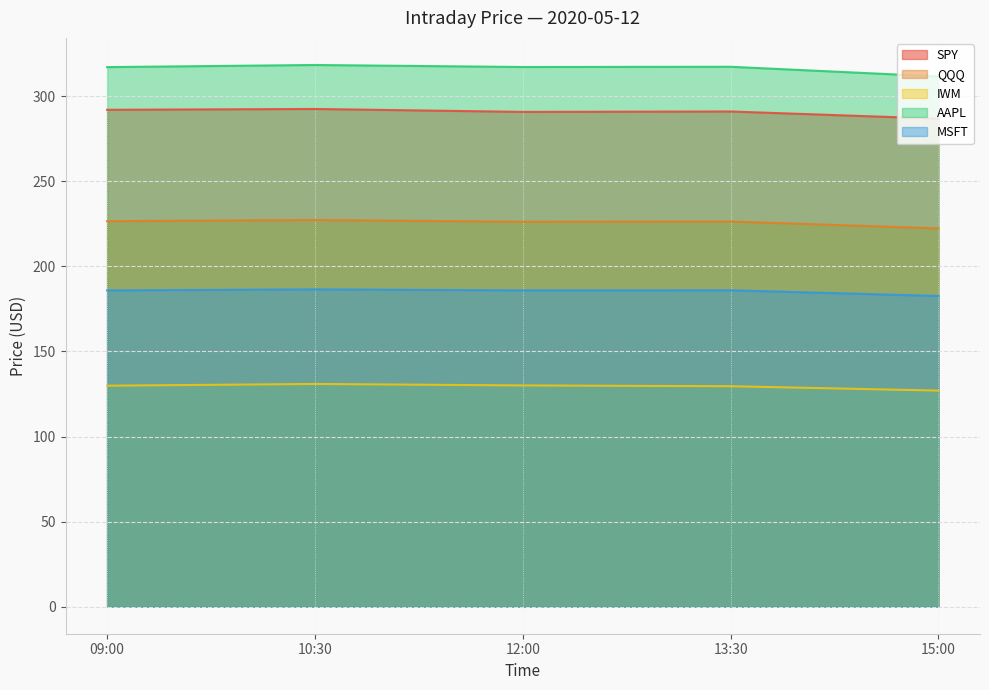

What is the difference between the SPY values at 09:00 and 10:30?

0.5